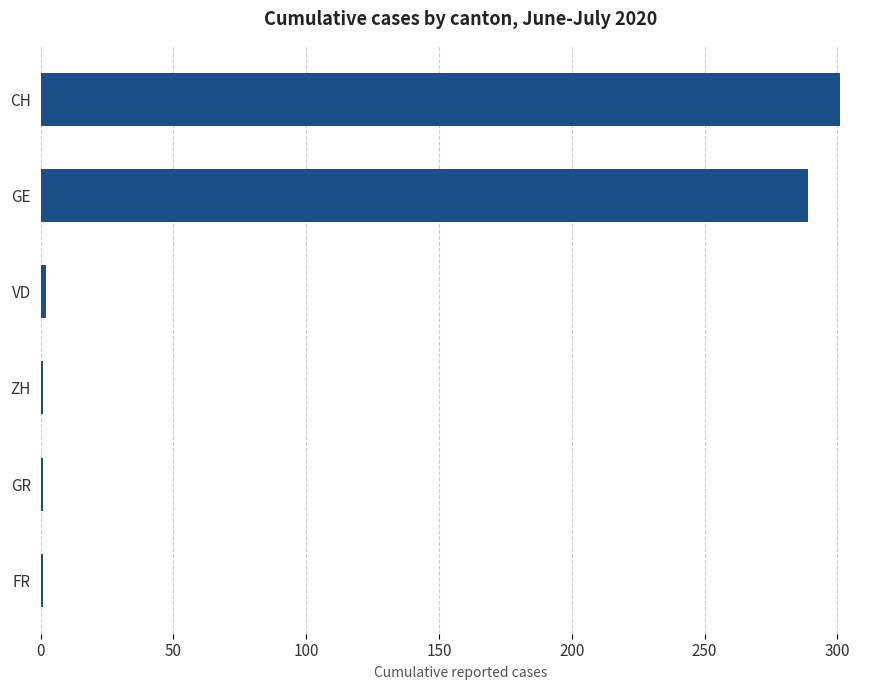

Is it true that the value at CH is 301?

True